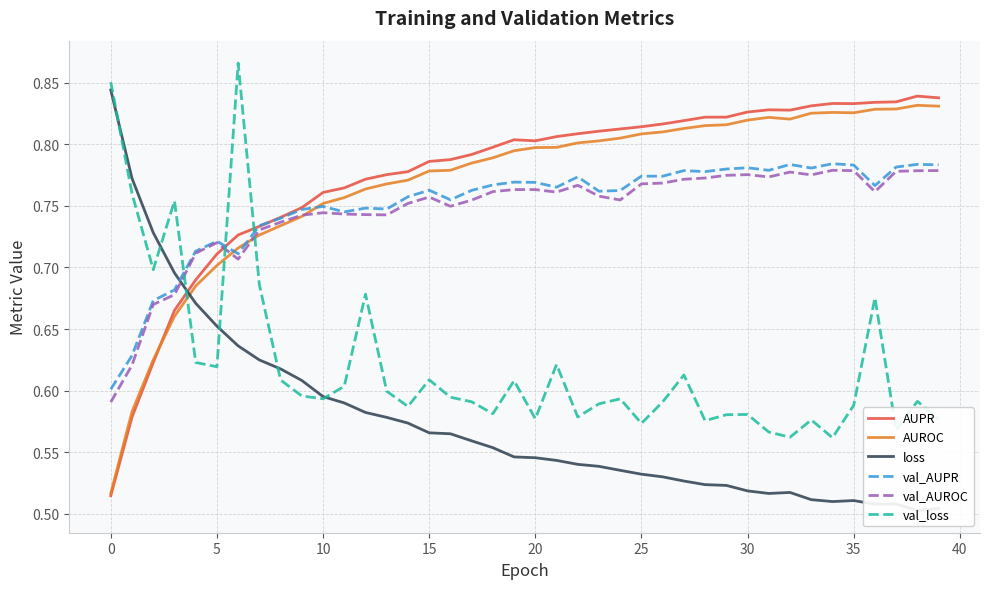

What is the total value across all series at 33?

4.3